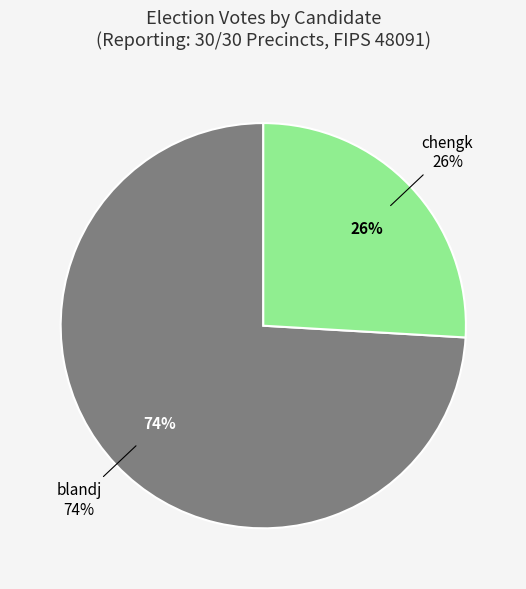

Which category accounts for the majority?

blandj